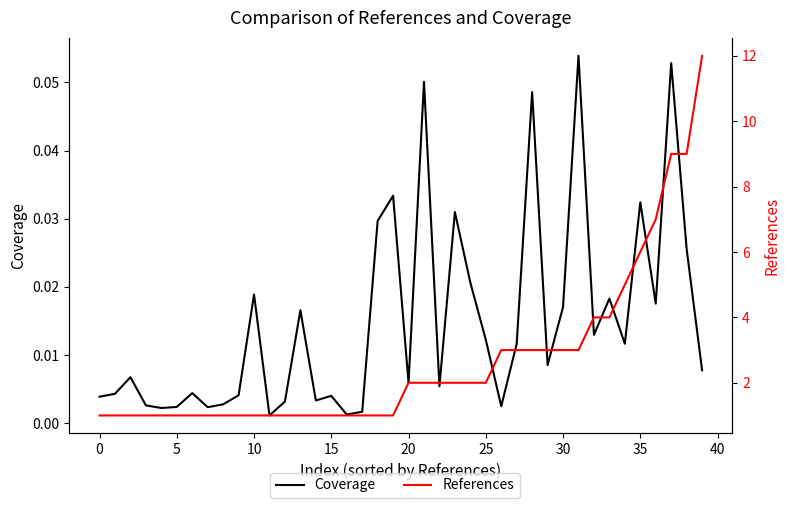

Is it true that References equals 2.0 at 25?

True